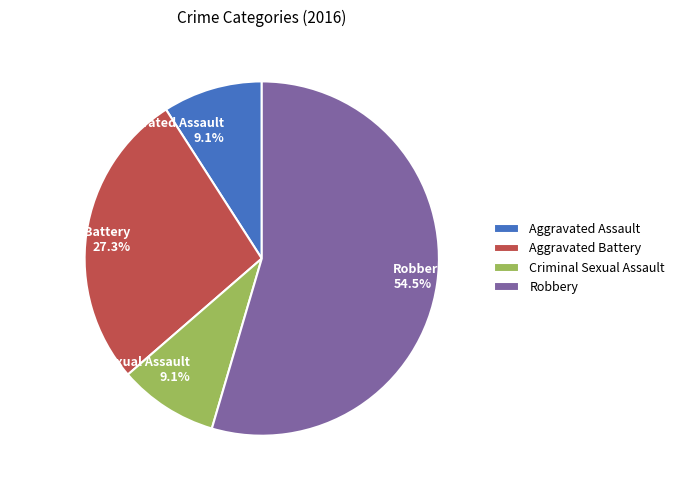

To the nearest percent, what percentage of the pie is Aggravated Assault?

9%